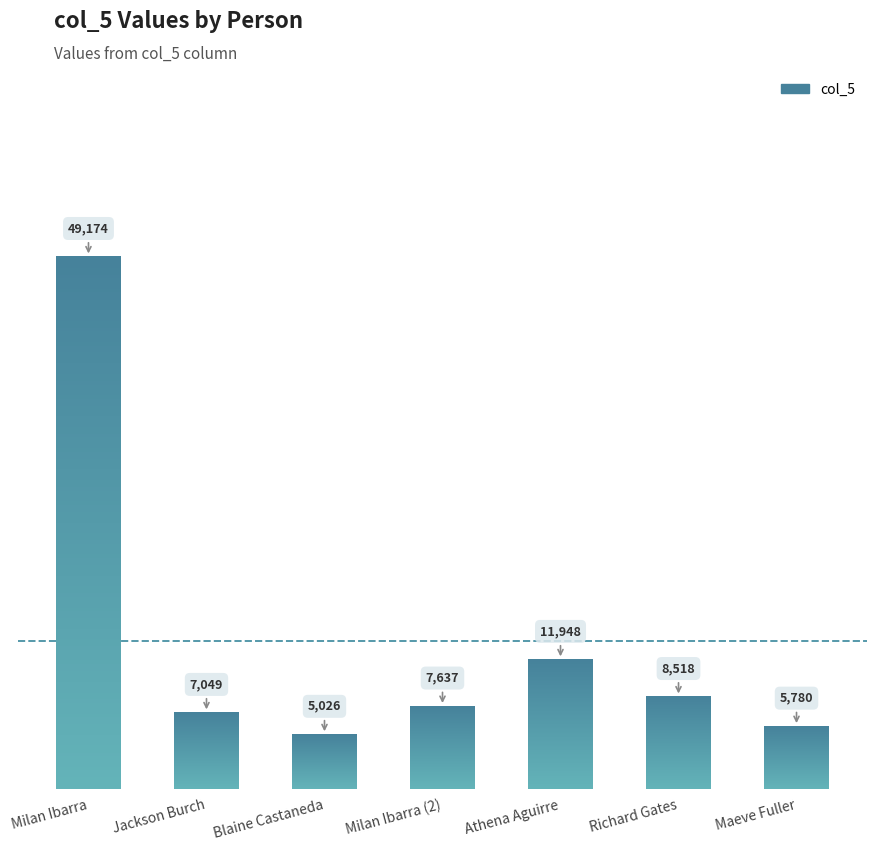

How many values are below 7637?

3